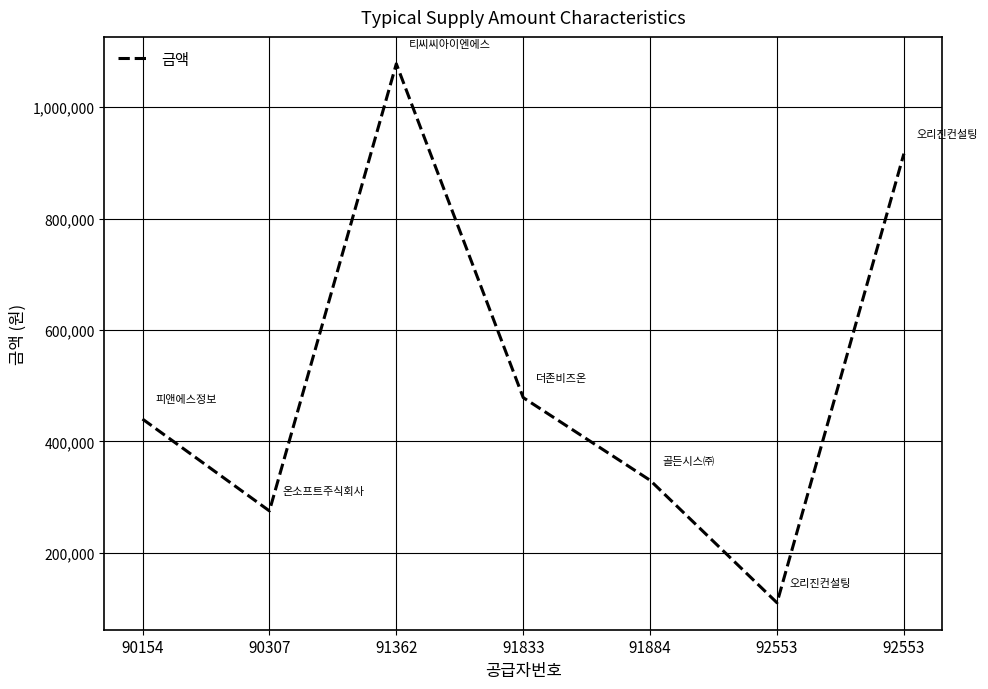

How many lines are shown in the chart?

1